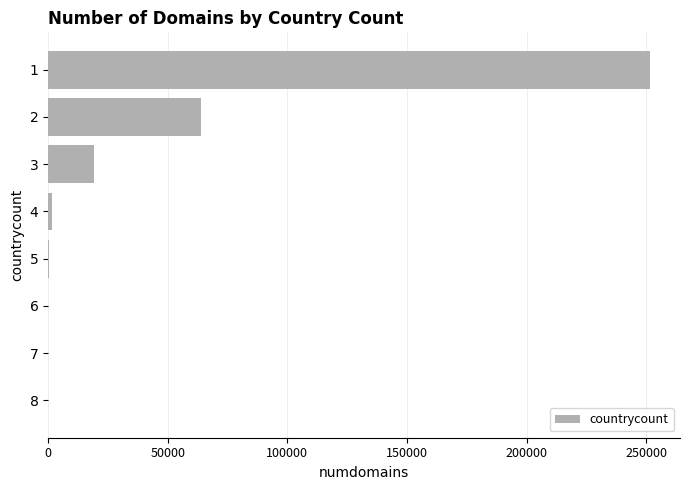

Count the number of data series in this chart.

1